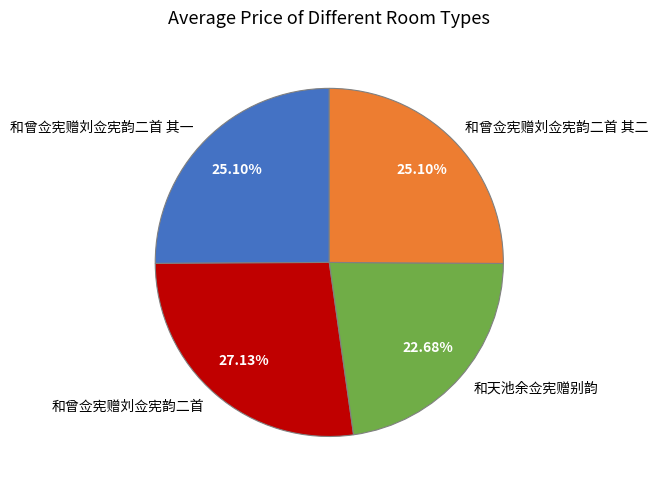

What is the largest slice in the pie chart?

和曾佥宪赠刘佥宪韵二首